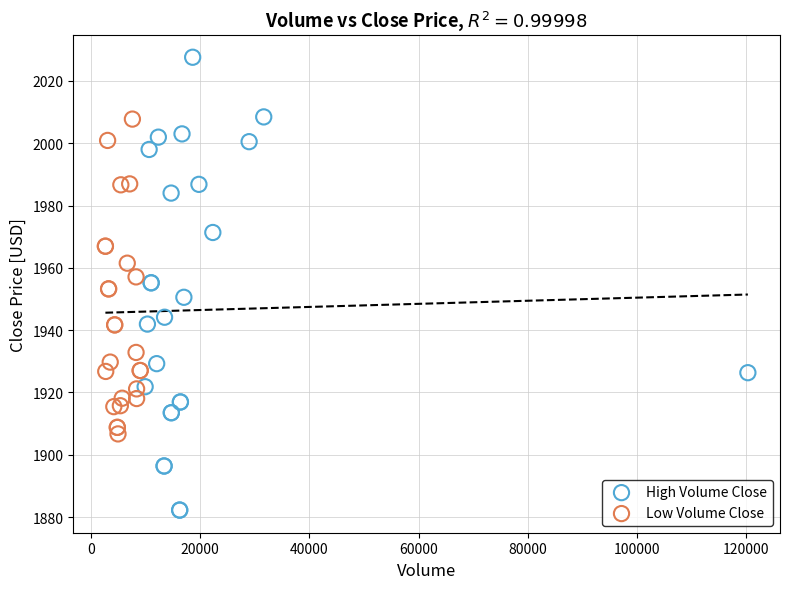

What are all the series names shown in the legend?

High Volume Close, Low Volume Close